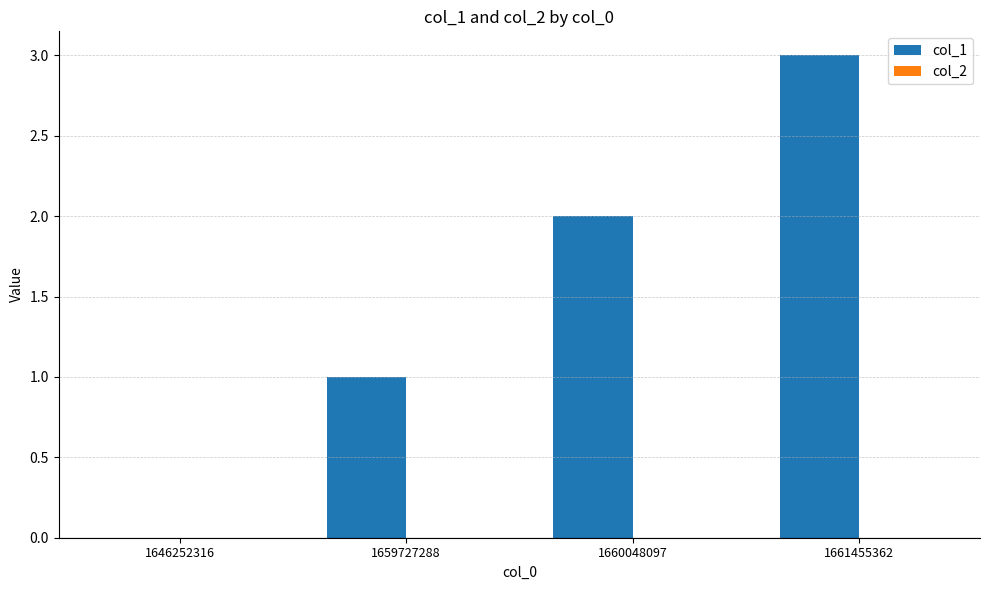

True or false: the data shows 2 at 1659727288.

False